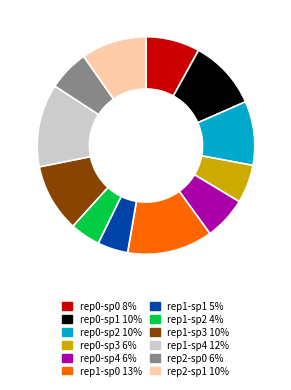

Does any single category account for the majority?

No